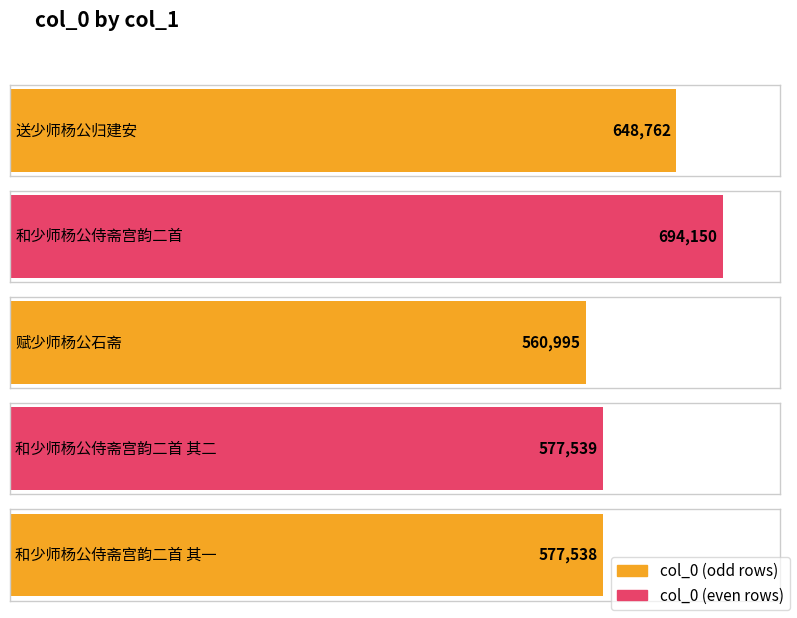

Rank the categories by value from lowest to highest.

赋少师杨公石斋, 和少师杨公侍斋宫韵二首 其一, 和少师杨公侍斋宫韵二首 其二, 送少师杨公归建安, 和少师杨公侍斋宫韵二首